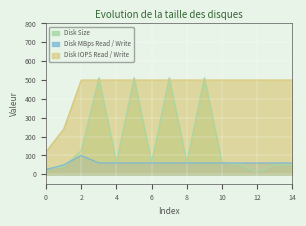

Which series changed the most between 0 and 2?

Disk IOPS Read / Write